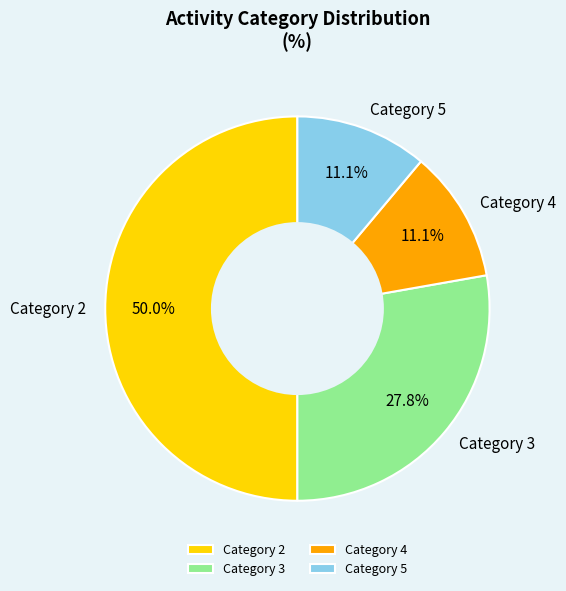

How many segments does this pie chart have?

4